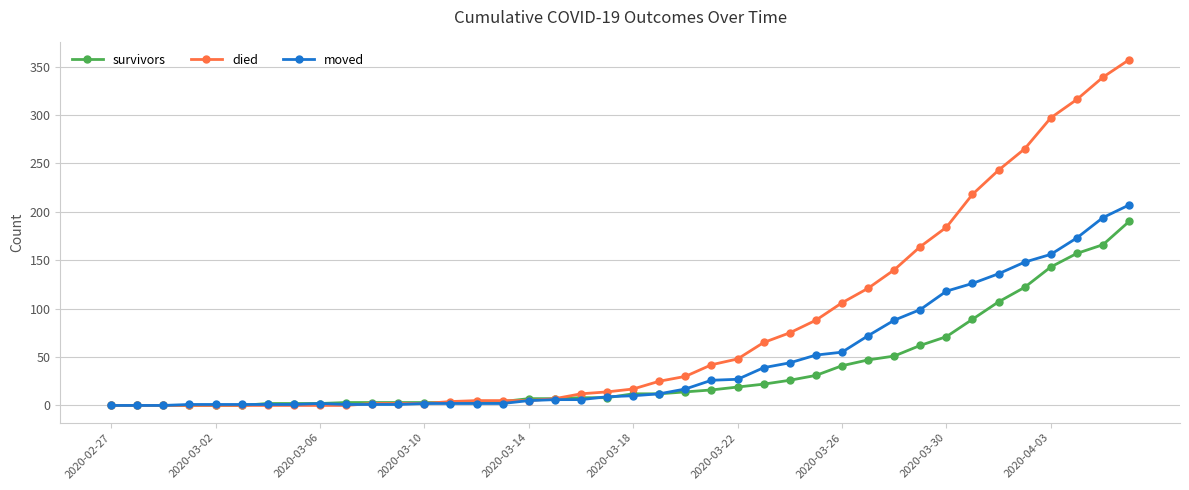

How many categories are shown in the chart?

40